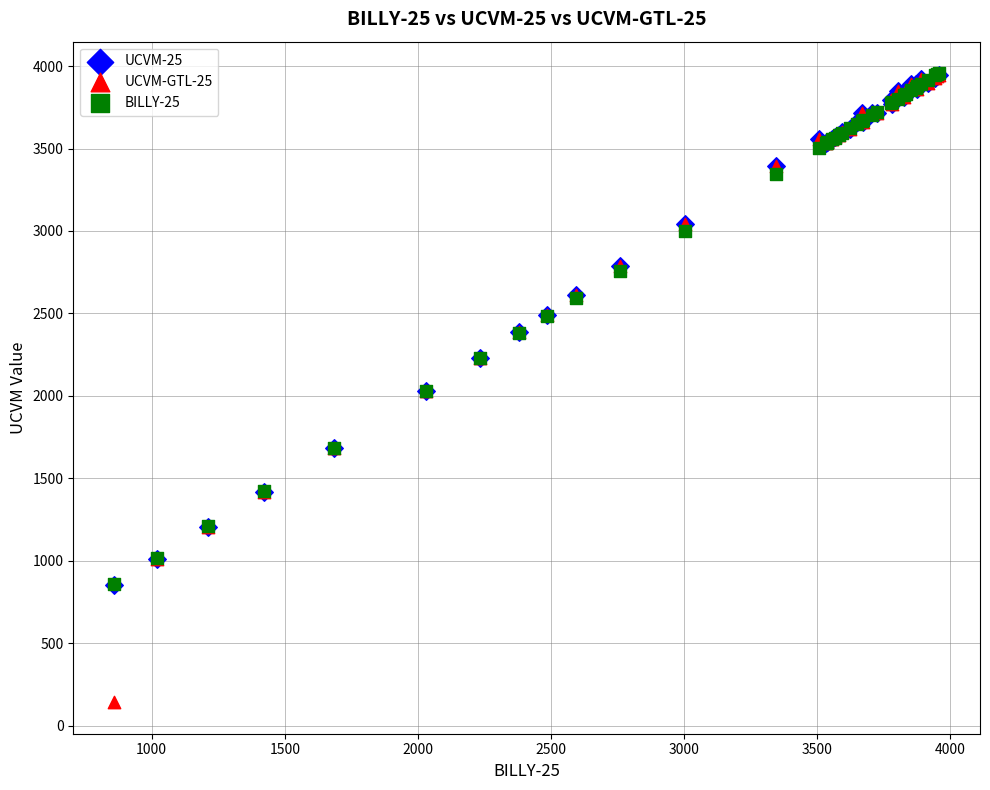

Which series contains the lowest Y value?

UCVM-GTL-25